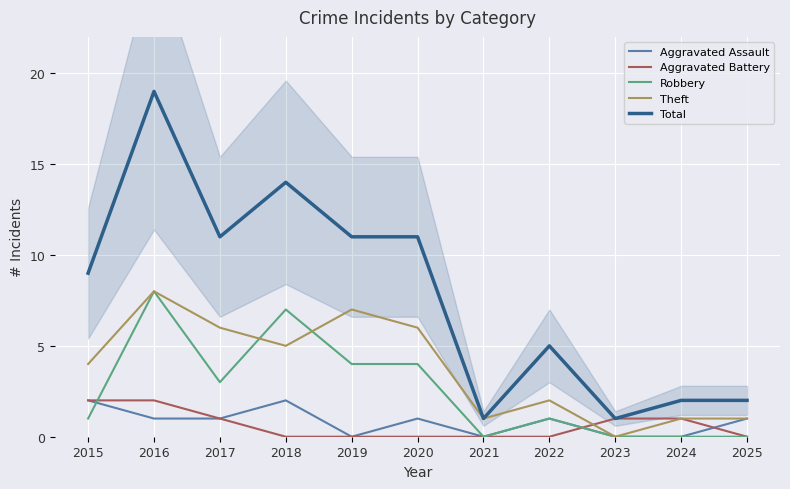

Is it true that Robbery equals 1 at 2018?

False